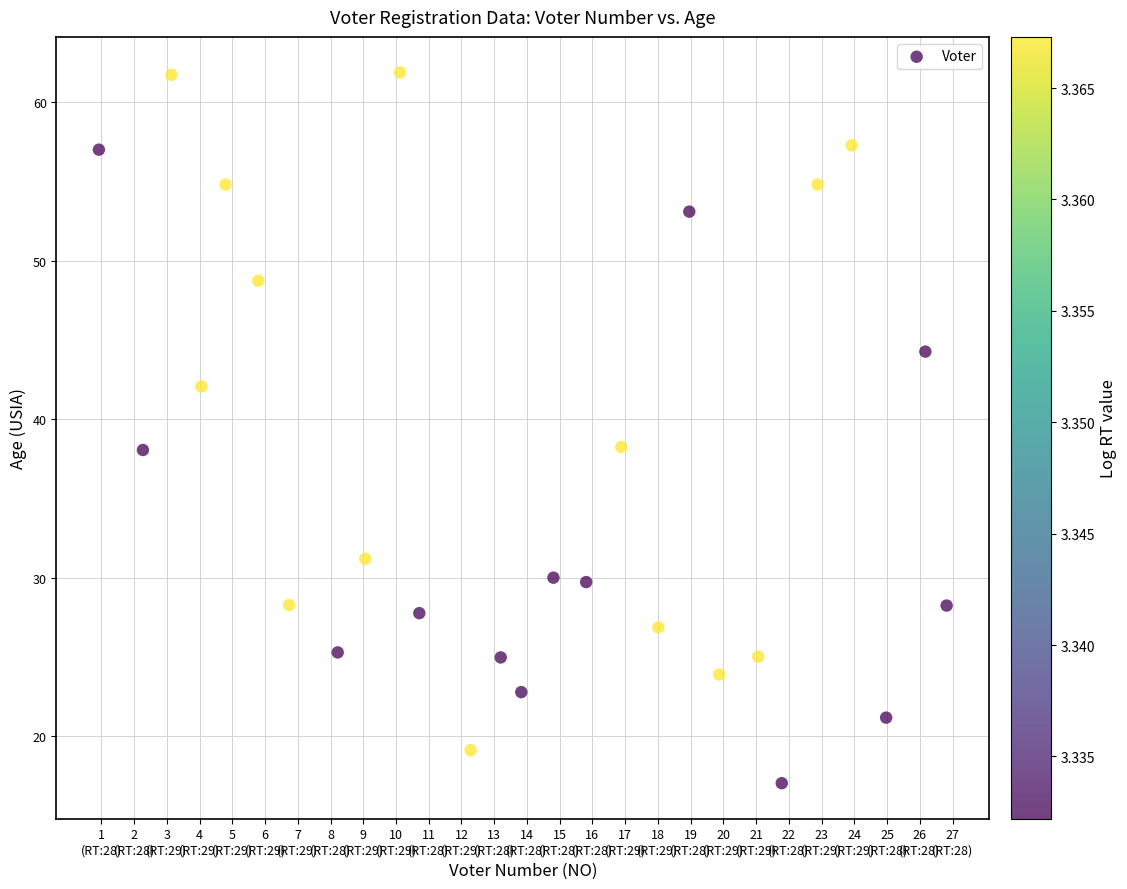

What is the range of Y values (max minus min)?

44.9